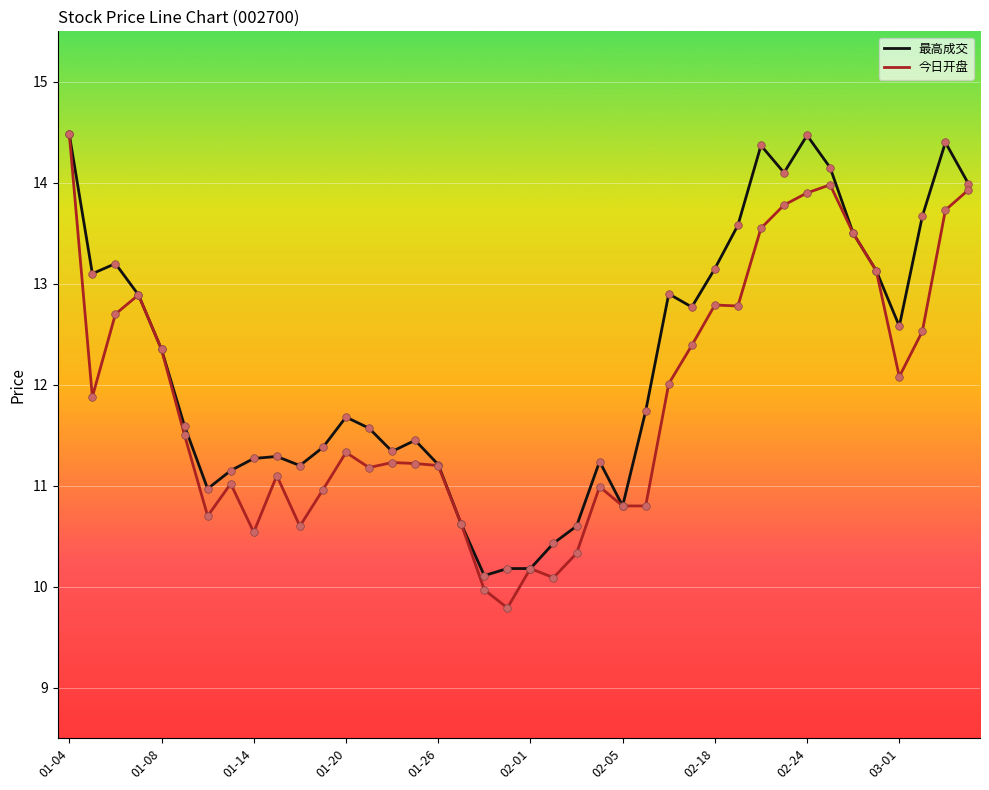

What is the maximum value for 最高成交?

14.5